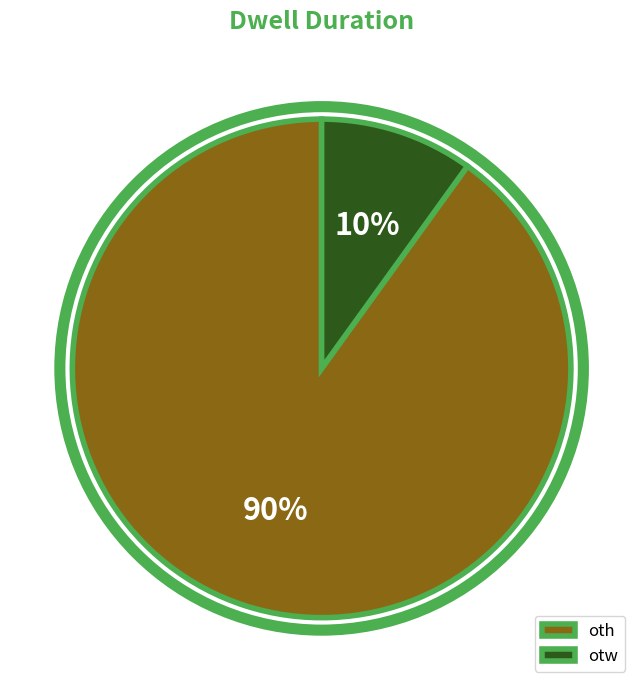

Rank the categories by value from highest to lowest.

oth, otw